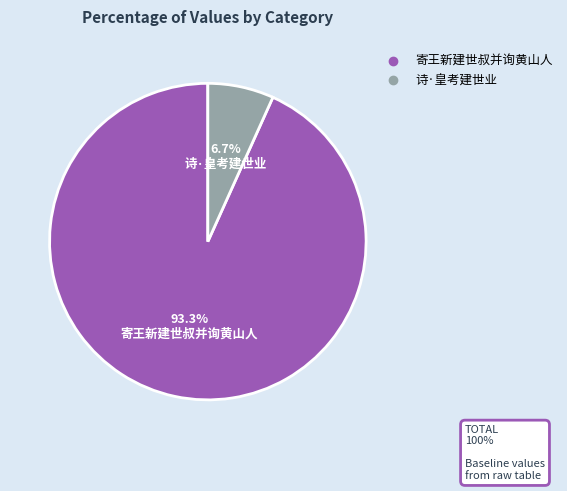

To the nearest percent, what portion does 寄王新建世叔并询黄山人 represent?

93%